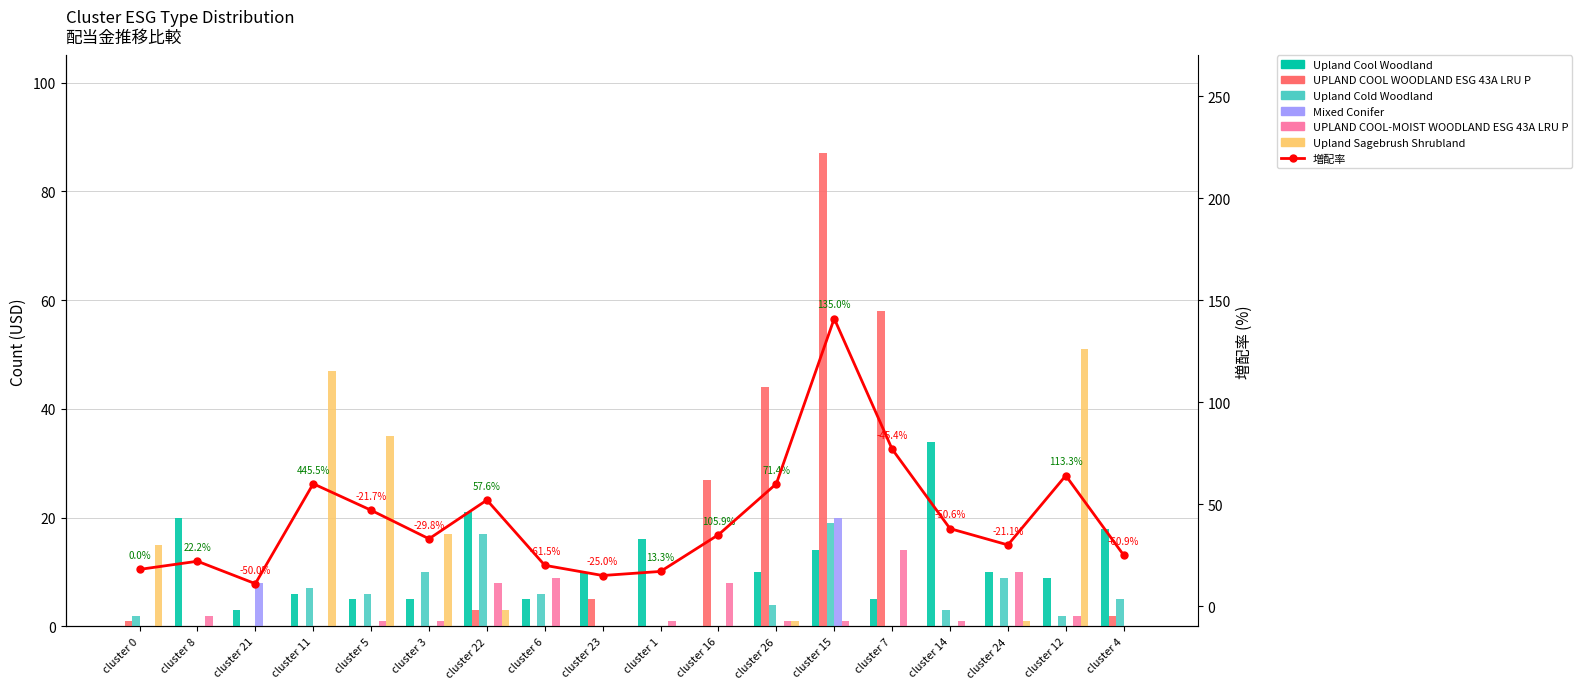

Does the chart contain stacked bars?

No